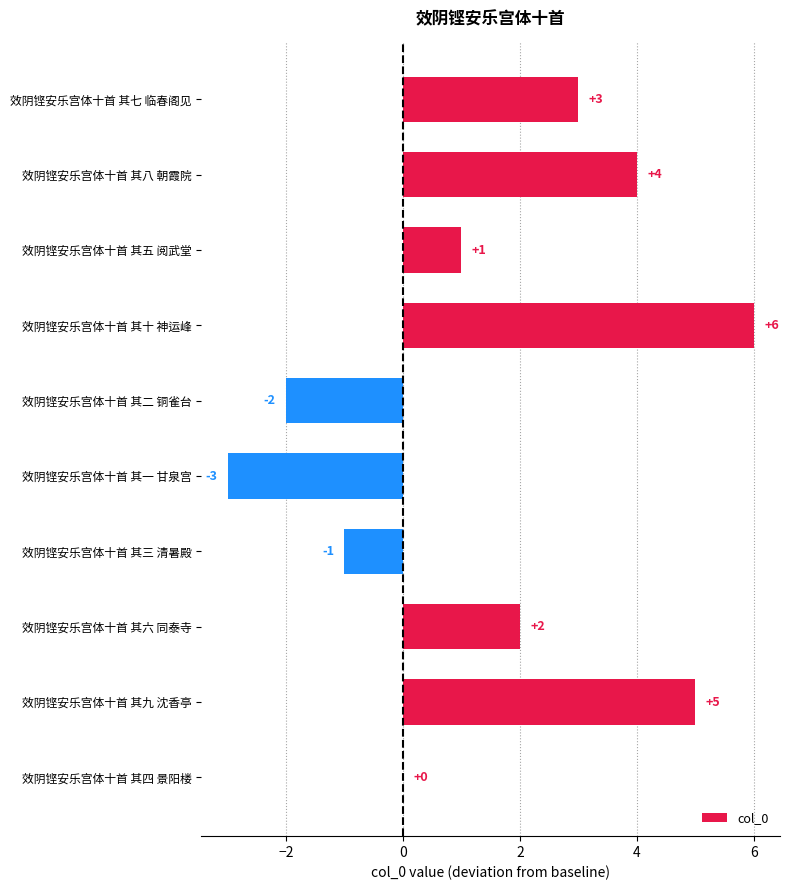

Where is the data nearest to the value 1?

效阴铿安乐宫体十首 其五 阅武堂